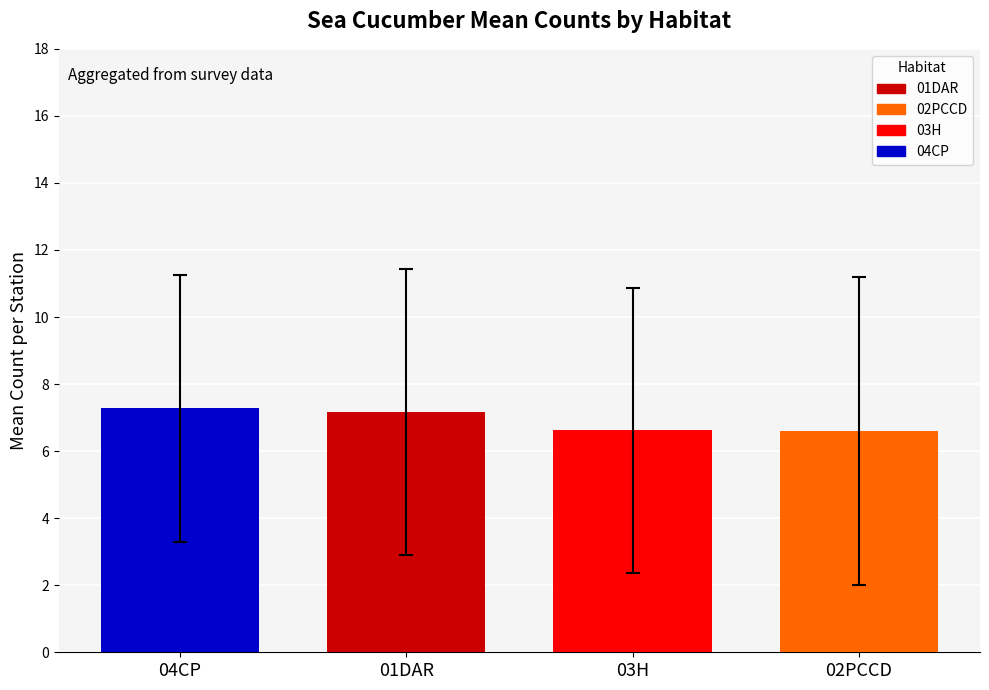

True or false: the data shows 7.3 at 04CP.

True